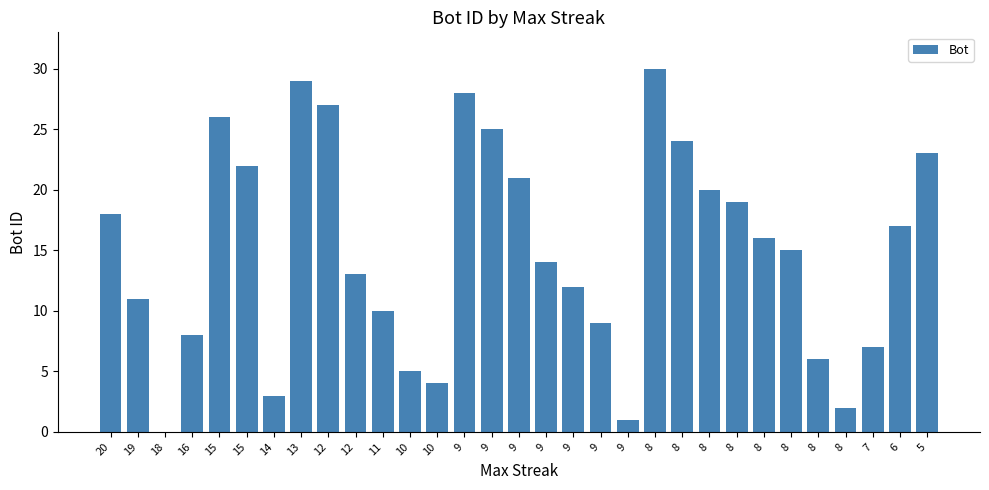

What is the sum of the values at 19 and 11?

21